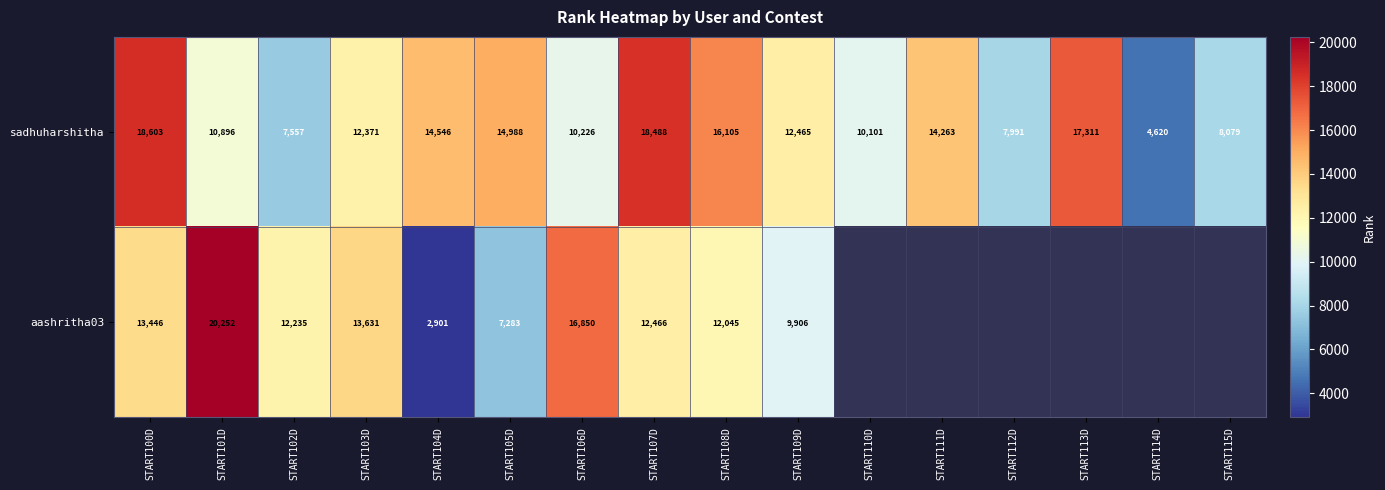

At which label does sadhuharshitha first exceed 12465?

START100D